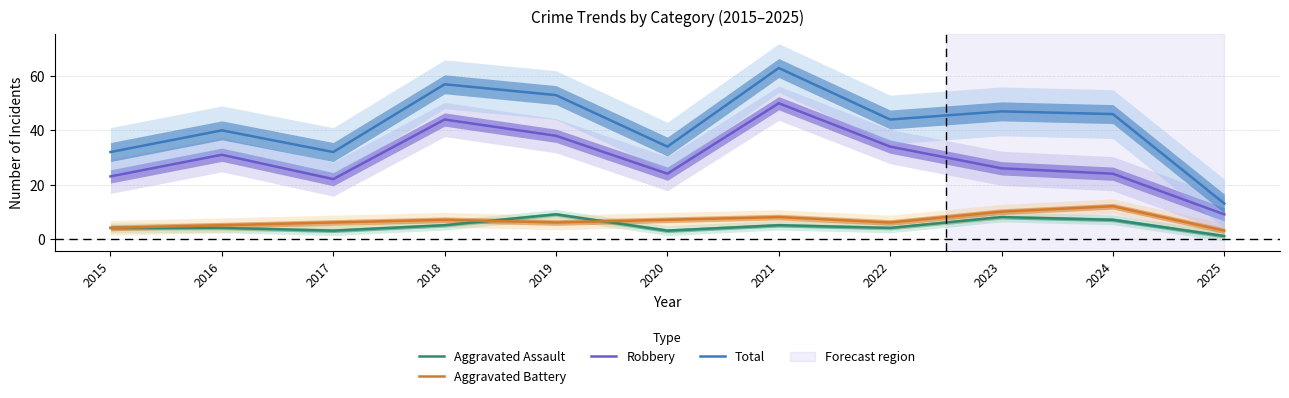

How many values in the Aggravated Assault series exceed 4?

5